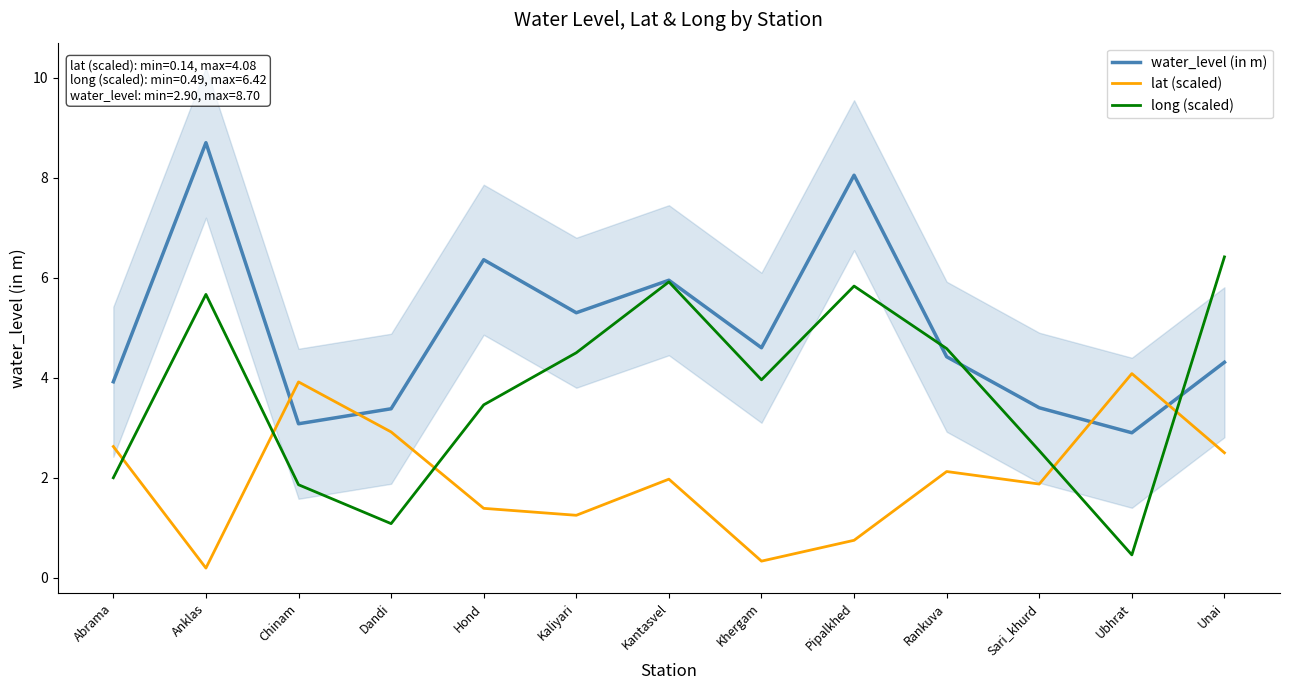

Does the chart have visible grid lines?

No